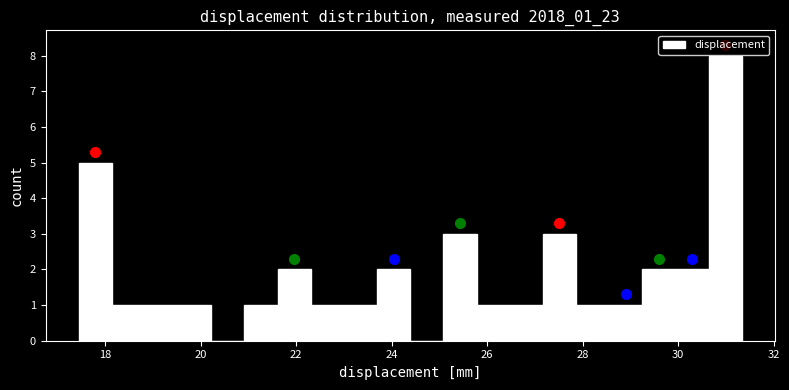

Around what value on the x-axis is the tallest bar? Give the approximate position of its centre, as read against the axis.

31.0